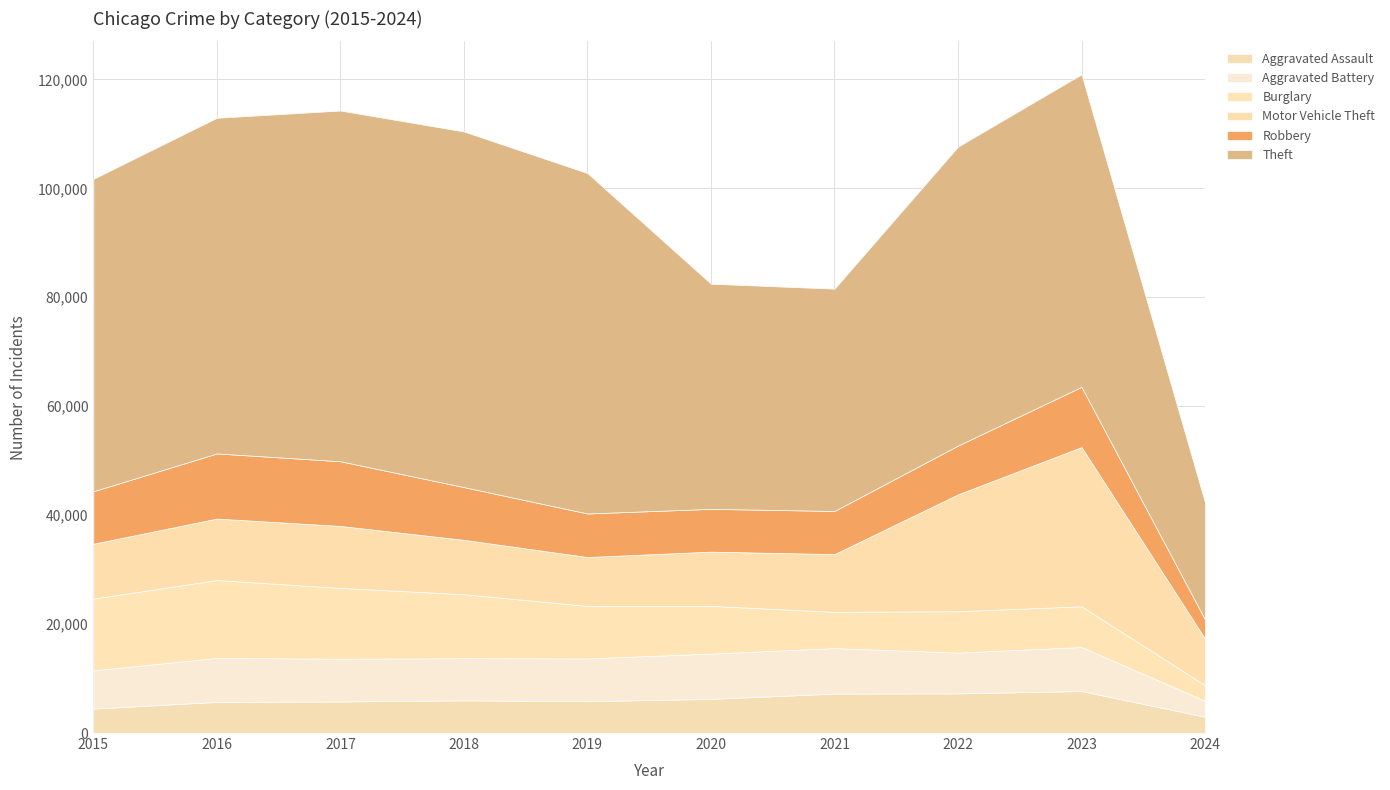

How many values in the Robbery series exceed 9638?

4